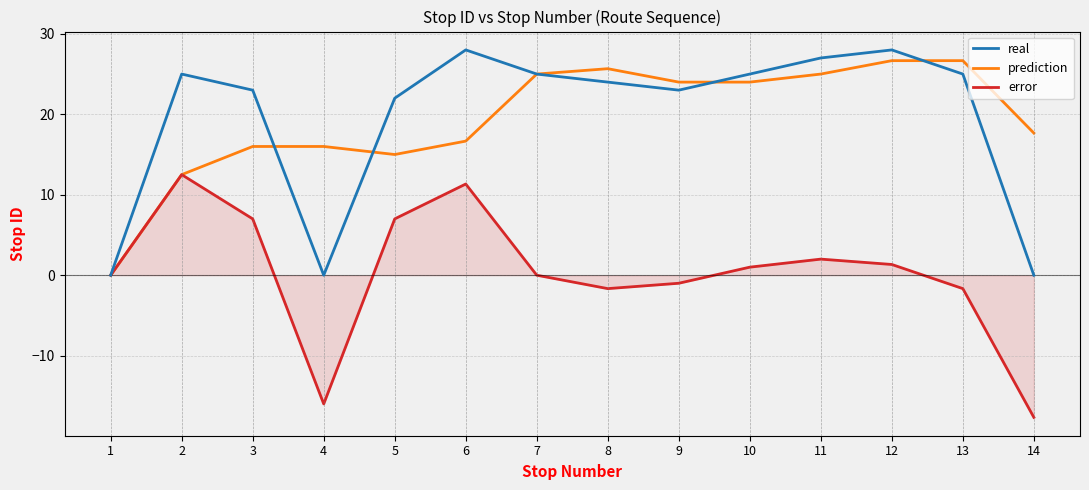

At which category does the chart reach its minimum across all series?

14